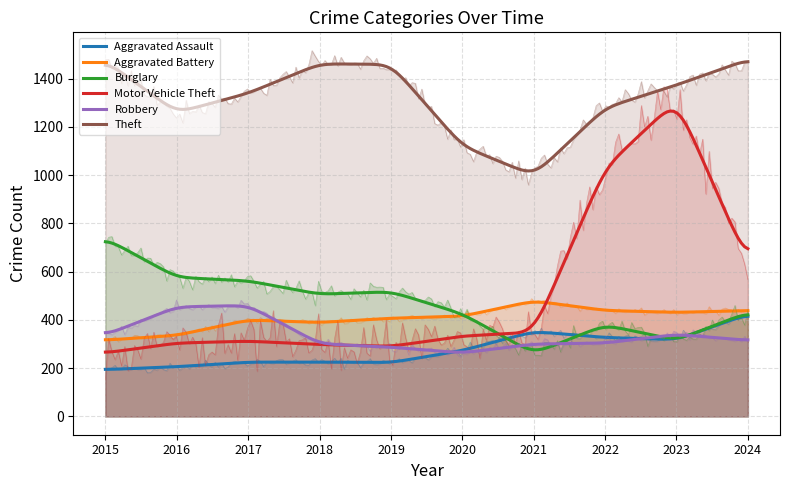

At how many categories does at least one series exceed 1074?

9